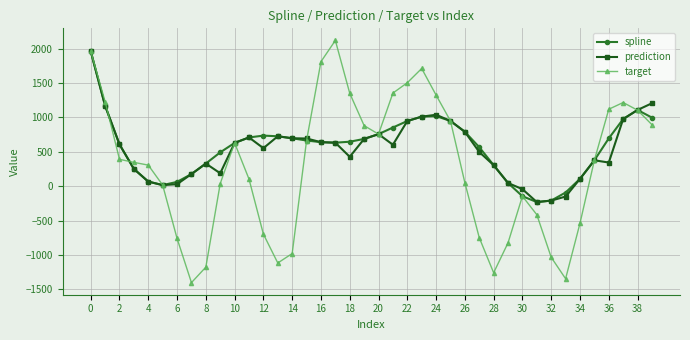

In spline, how many points are higher than both neighbors (excluding endpoints)?

3